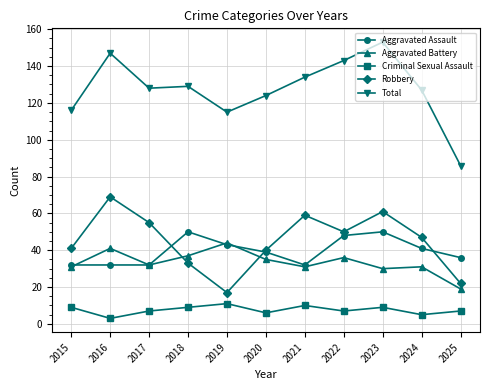

Where is the first local maximum for Criminal Sexual Assault?

2019